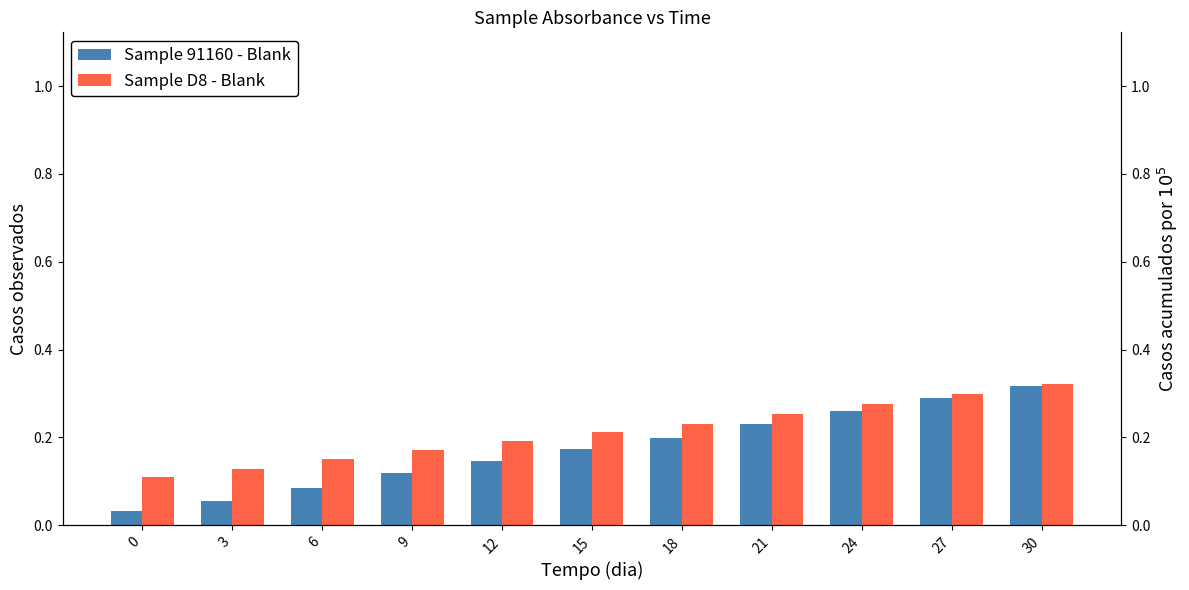

What value does the Sample D8 - Blank series have at 24?

0.3